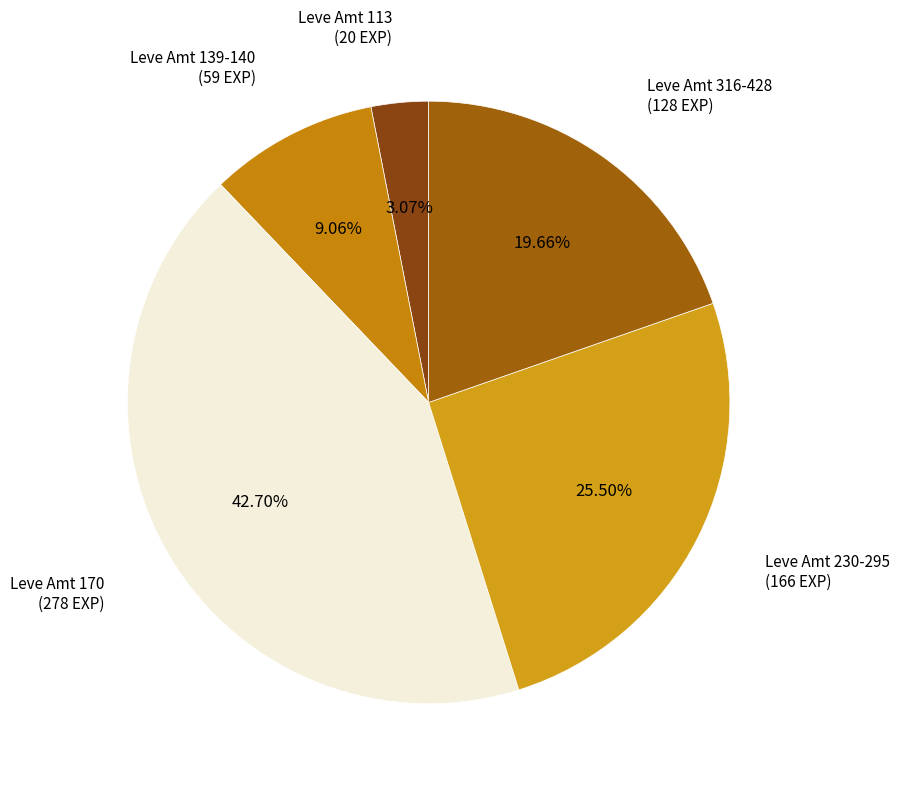

To the nearest percent, what is the difference between the largest and smallest slice percentages?

40%